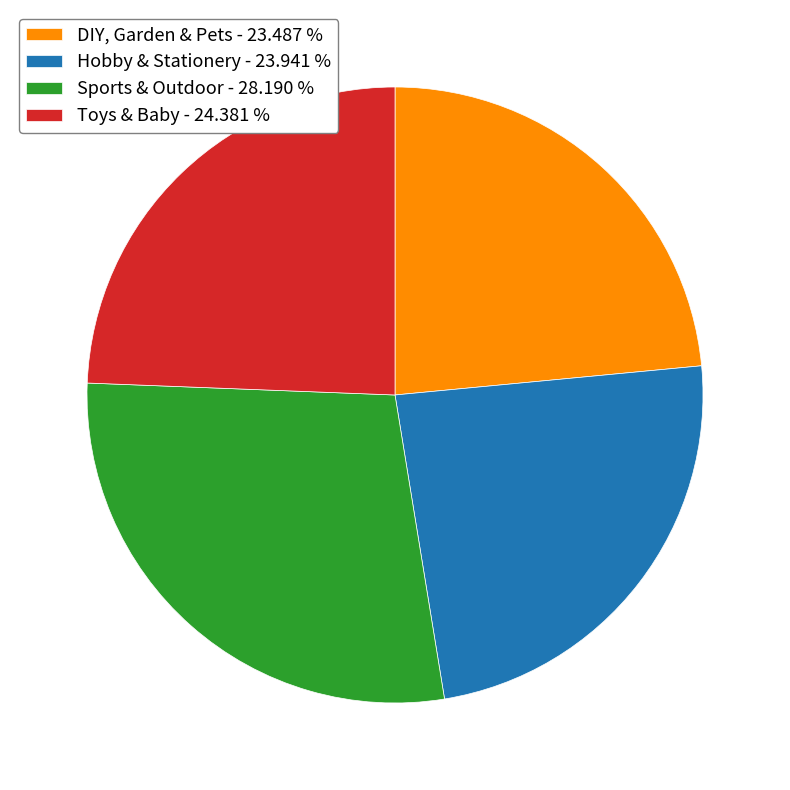

The Sports & Outdoor slice represents 28% of the pie. True or false?

True